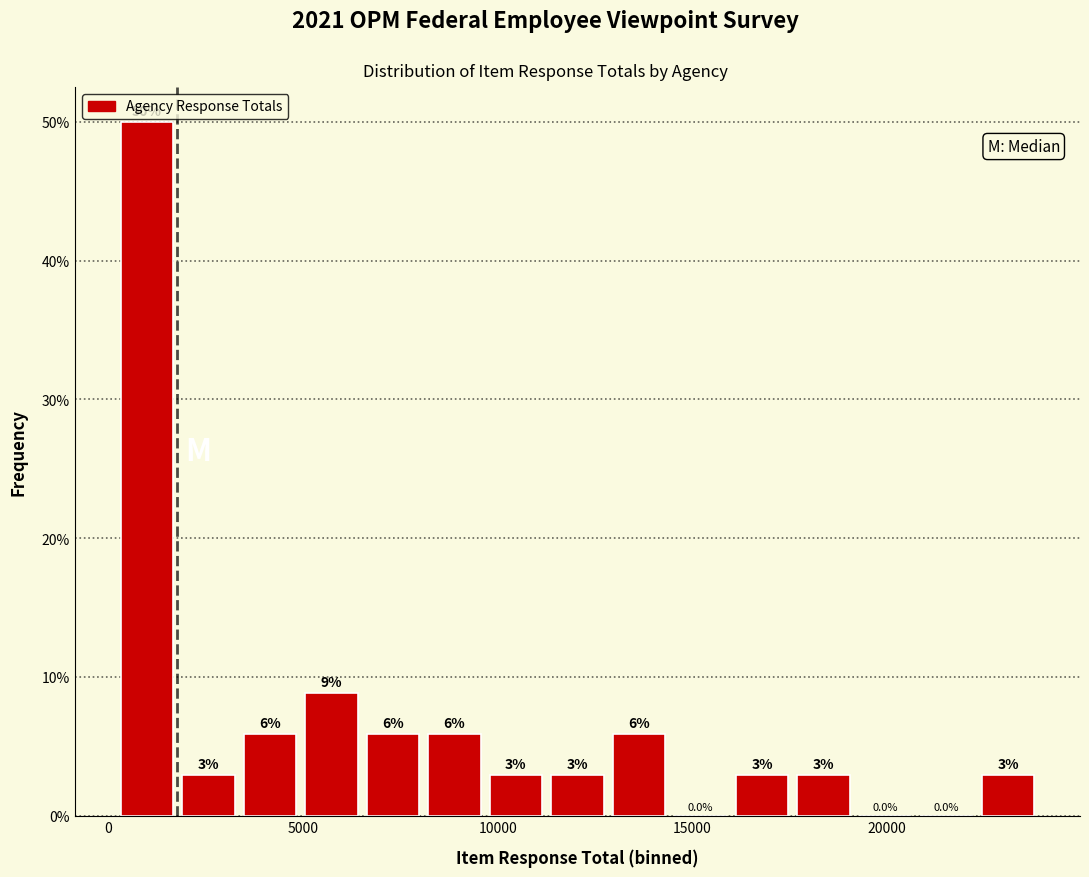

Around what value on the x-axis is the tallest bar? Give the approximate position of its centre, as read against the axis.

1000